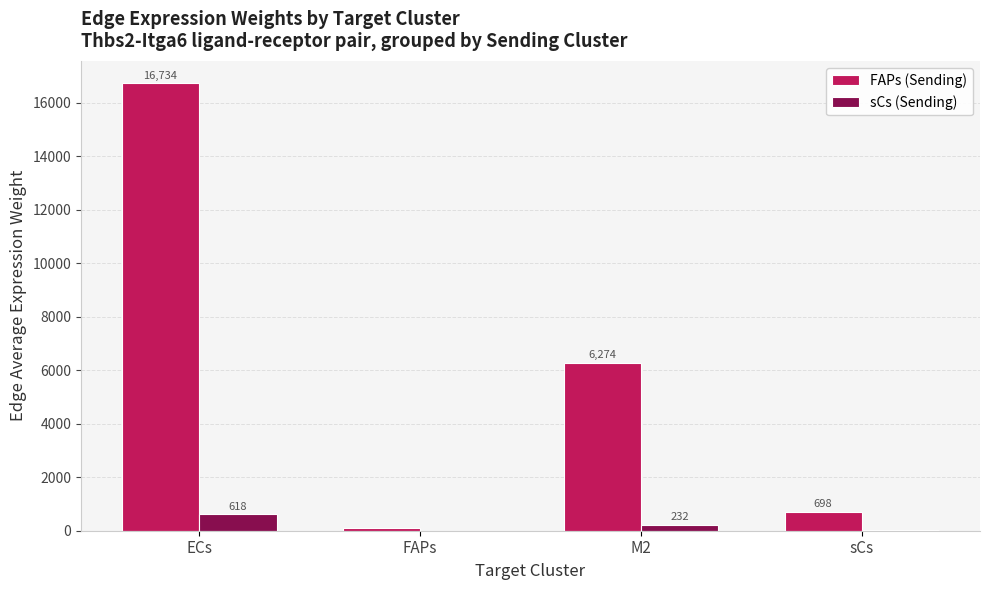

Read the FAPs (Sending) value at FAPs.

105.7